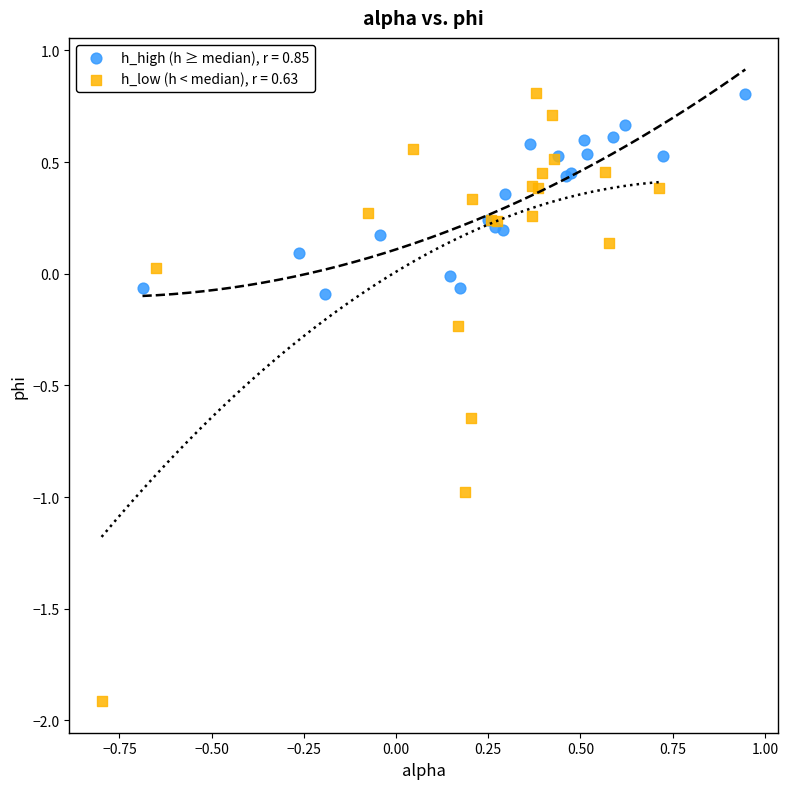

Which series has the widest spread of Y values?

h_low (h < median), r = 0.63